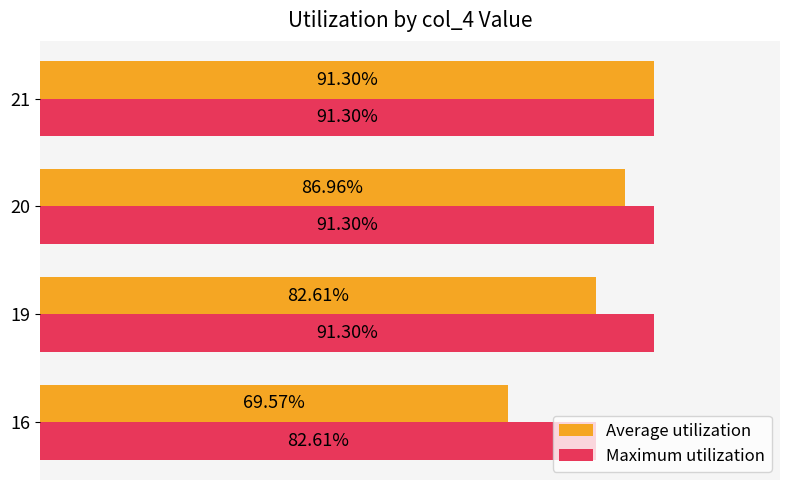

Reading left to right, transcribe all the data shown in this chart.

Average utilization: 0.7	0.8	0.9	0.9
Maximum utilization: 0.8	0.9	0.9	0.9